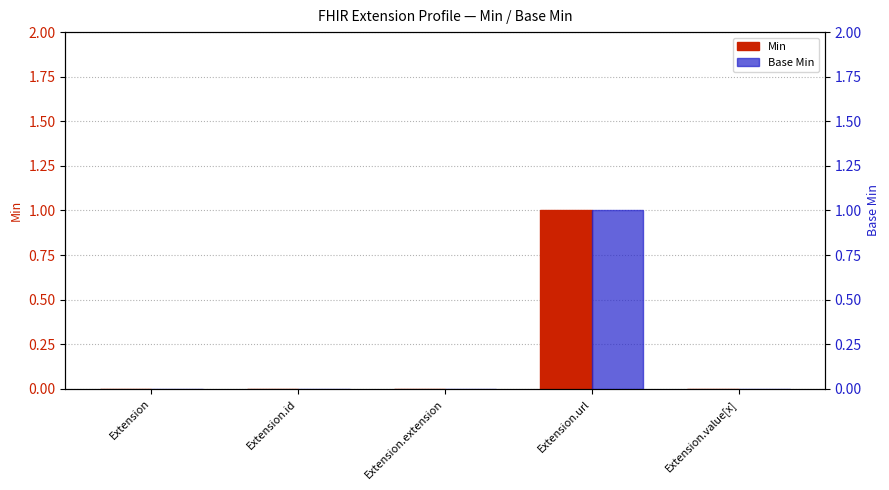

Count the number of data series in this chart.

2